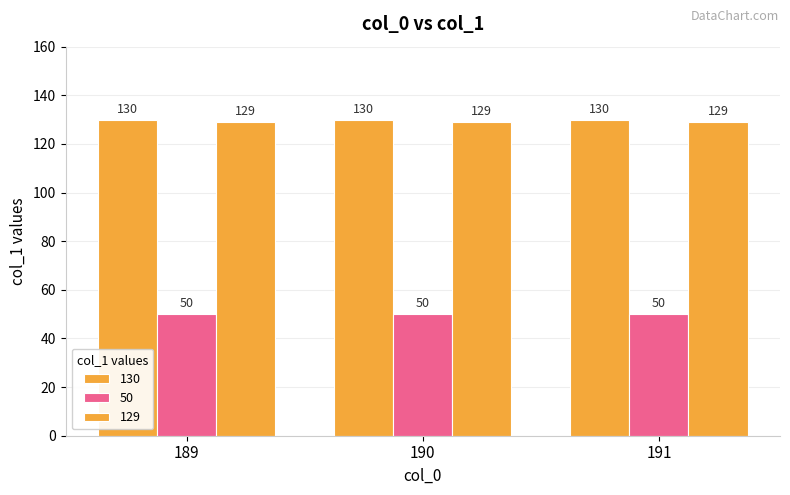

Which category has the highest value in the 50 series?

189